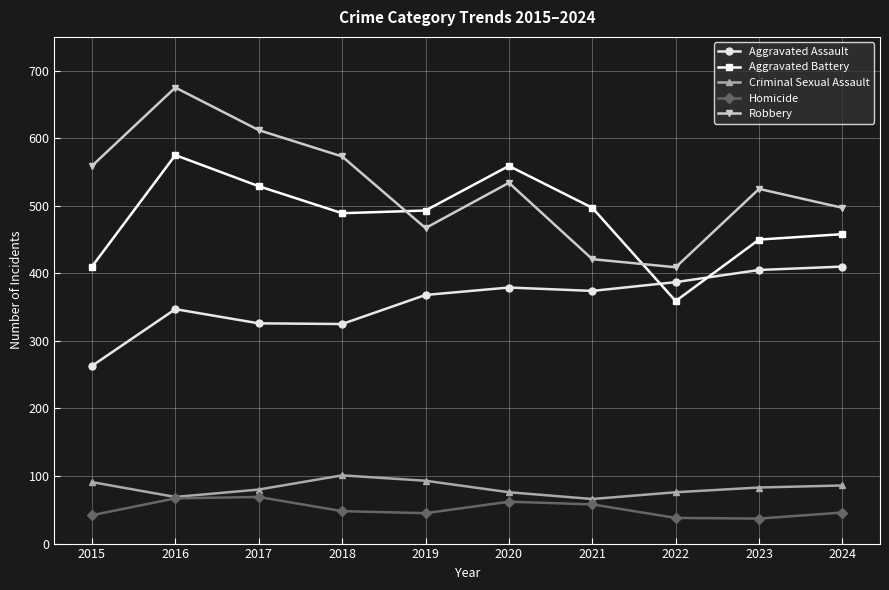

What is the spread (max minus min) of values at 2016?

608